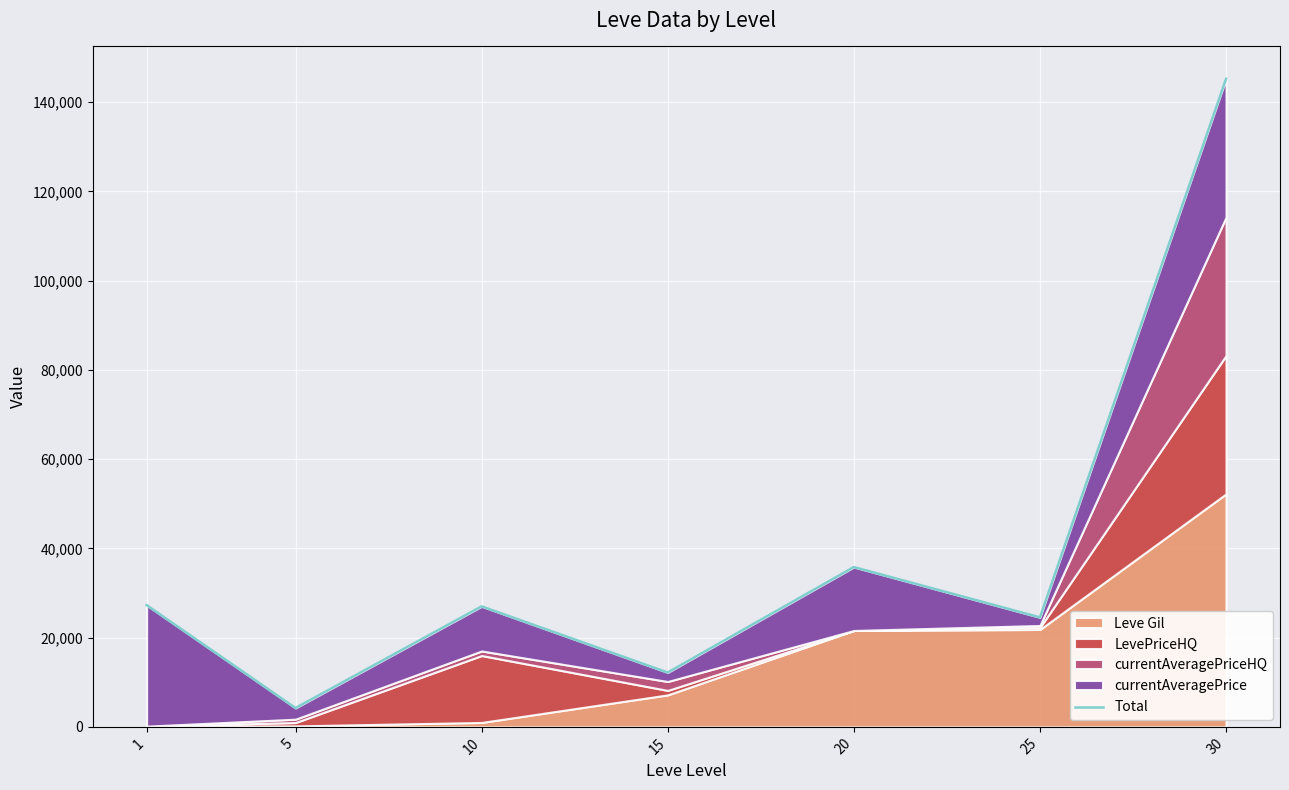

How many points are lower than both their immediate neighbors (excluding endpoints)?

3